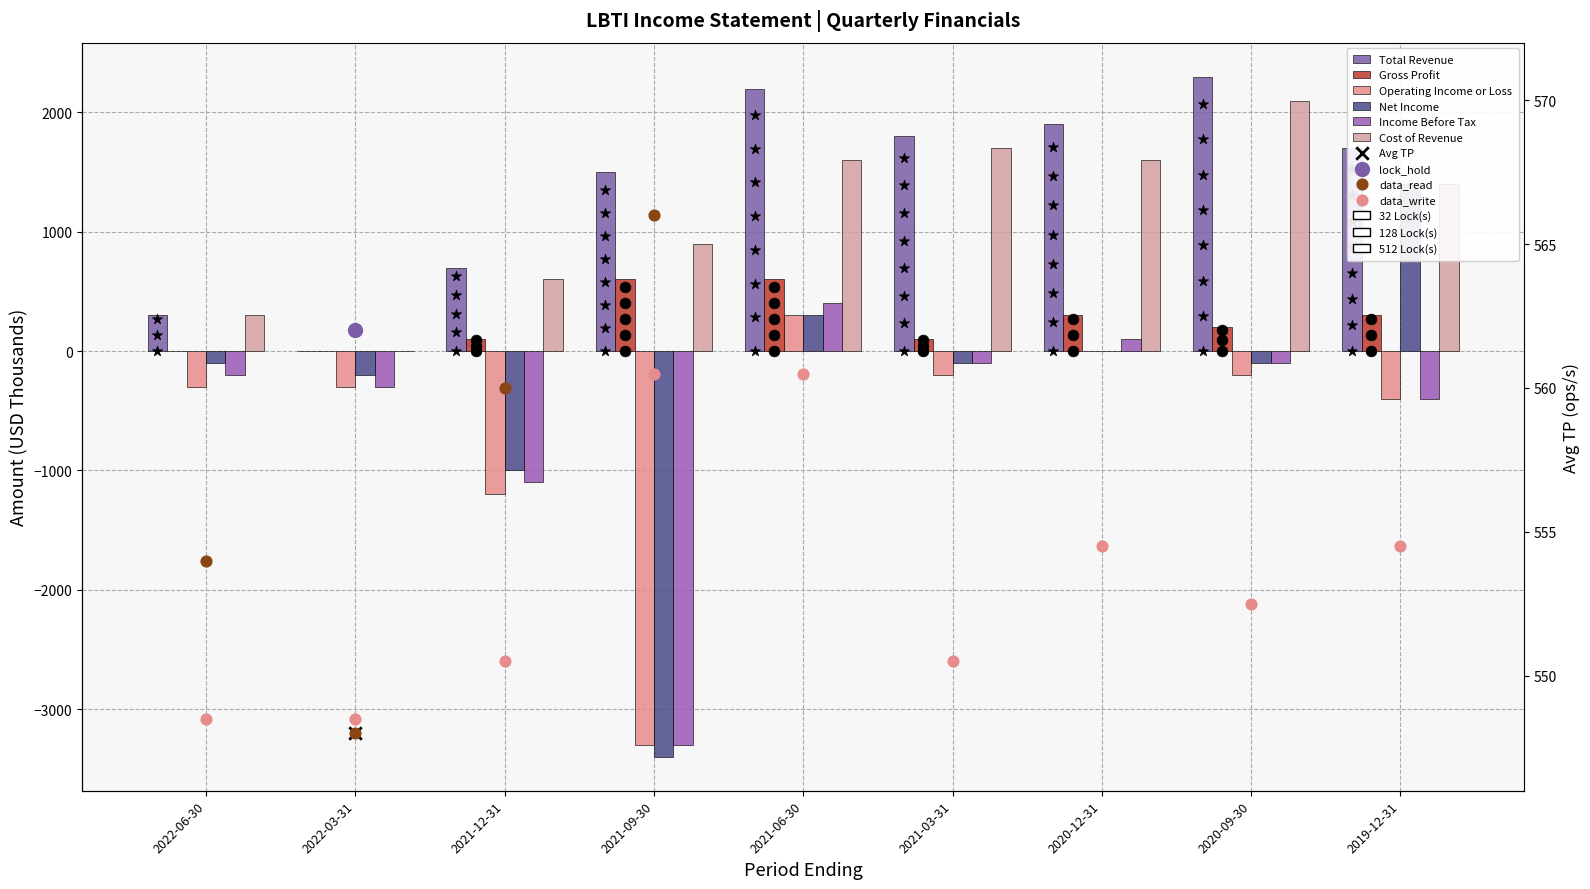

Which series contains the lowest Y value?

Net Income